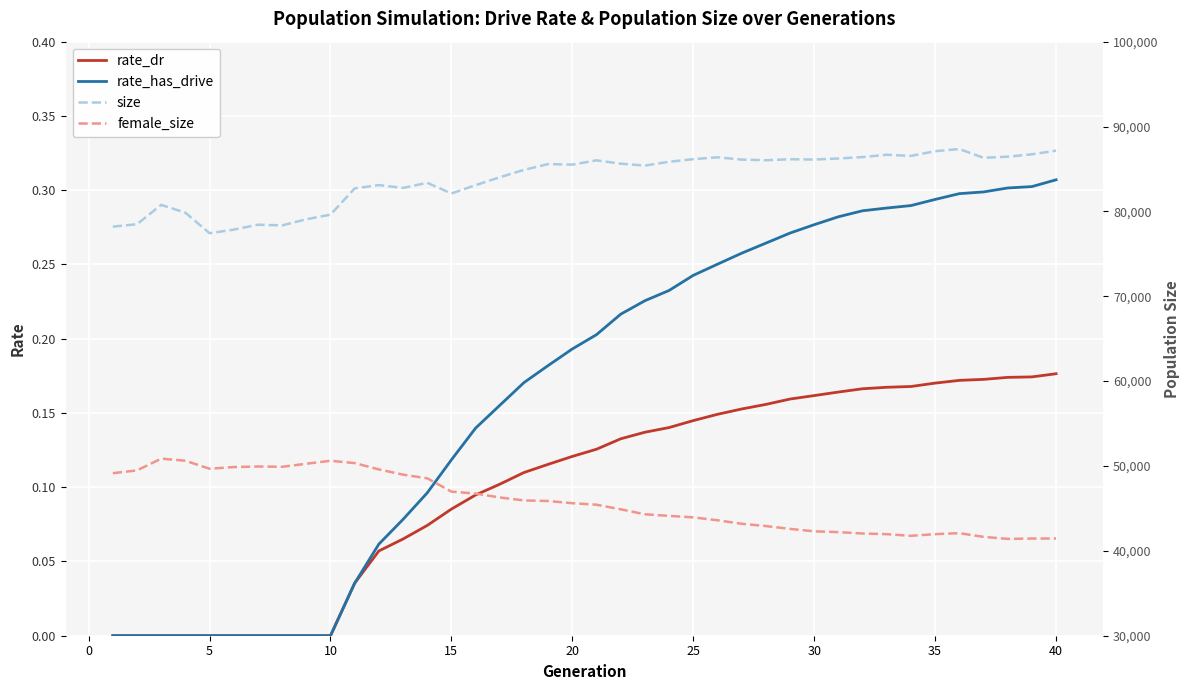

Is it true that rate_dr equals 0.1 at 30?

False